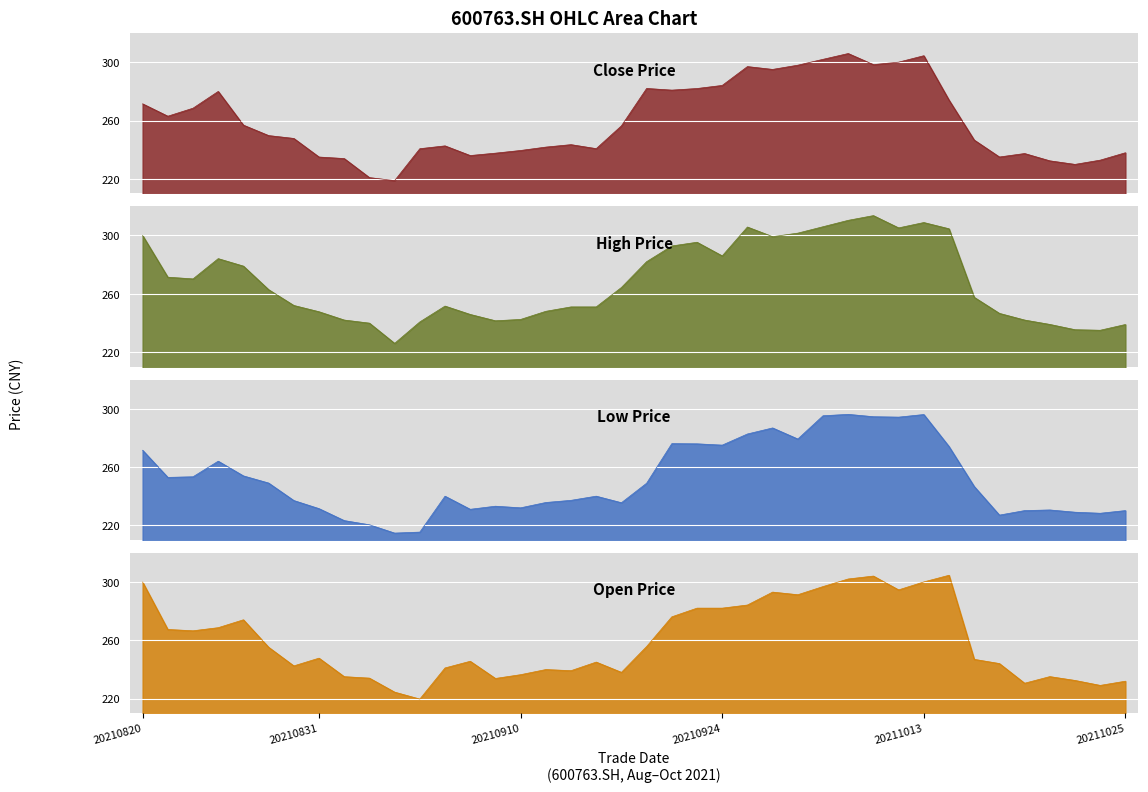

Rank the series by their maximum value, from lowest to highest.

low, open, close, high